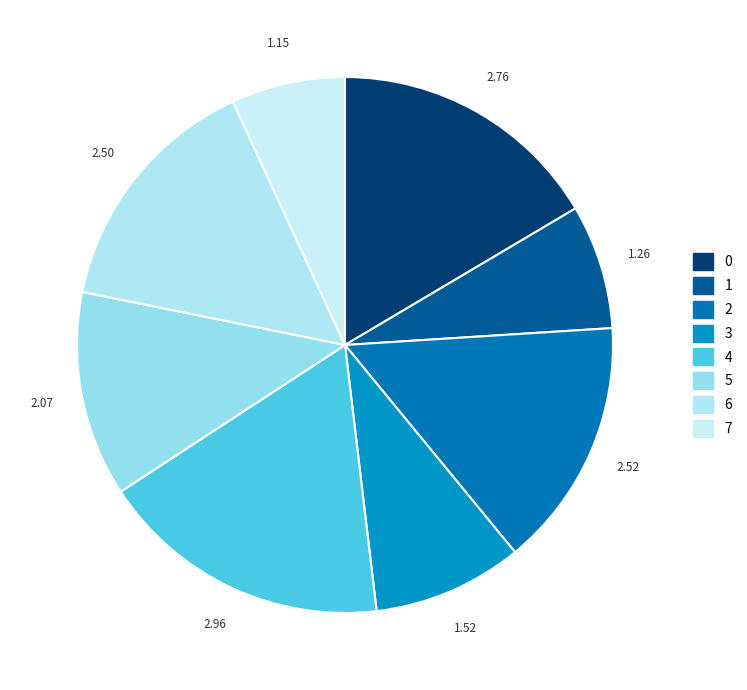

What percentage is the 3 slice, to the nearest percent?

9%